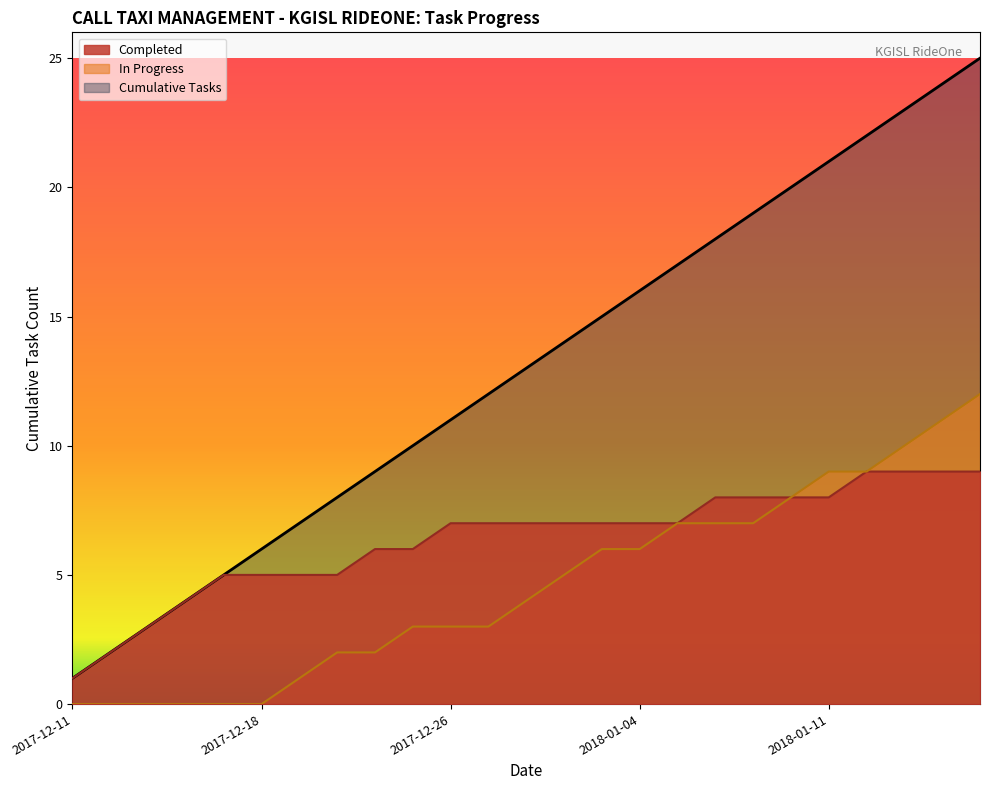

How many lines are shown in the chart?

3